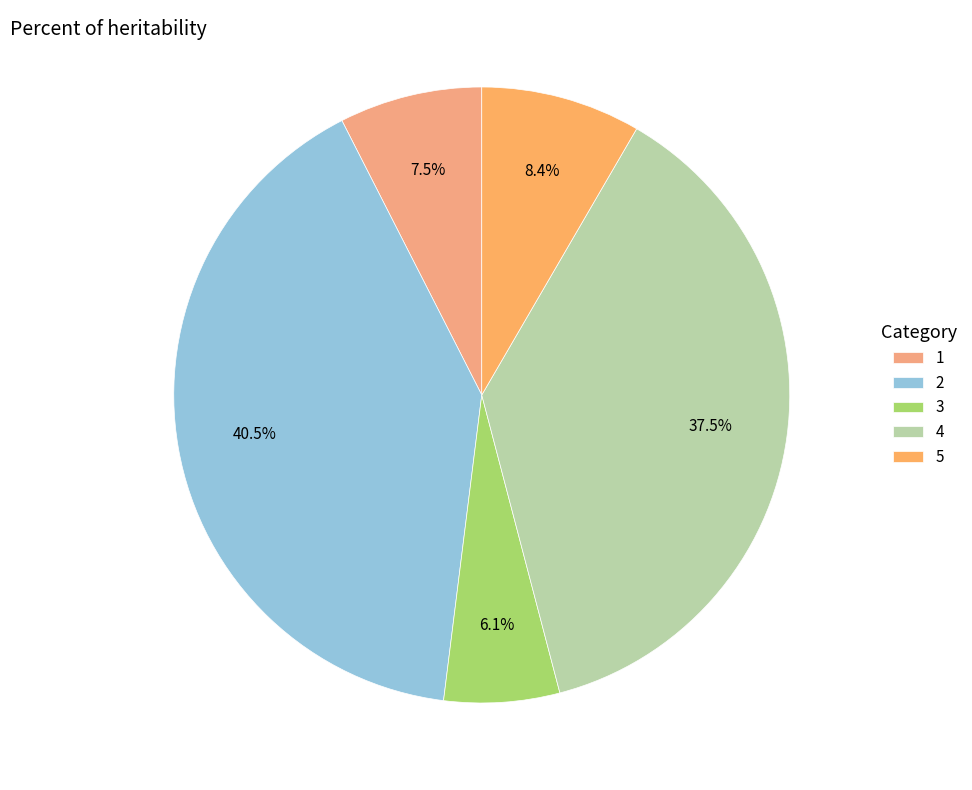

Do 4 and 1 together represent more than half of the pie?

No